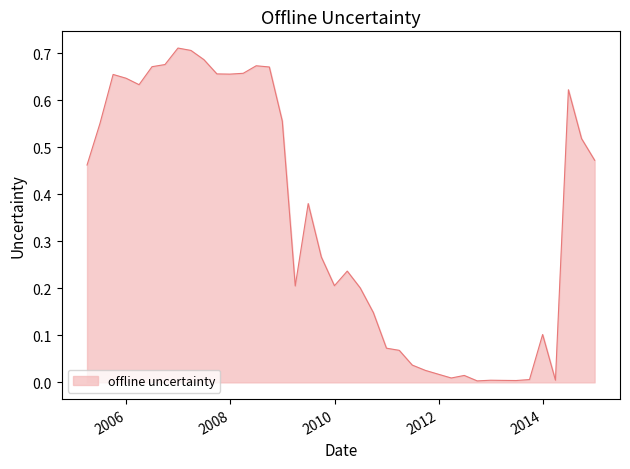

How many lines are shown in the chart?

1